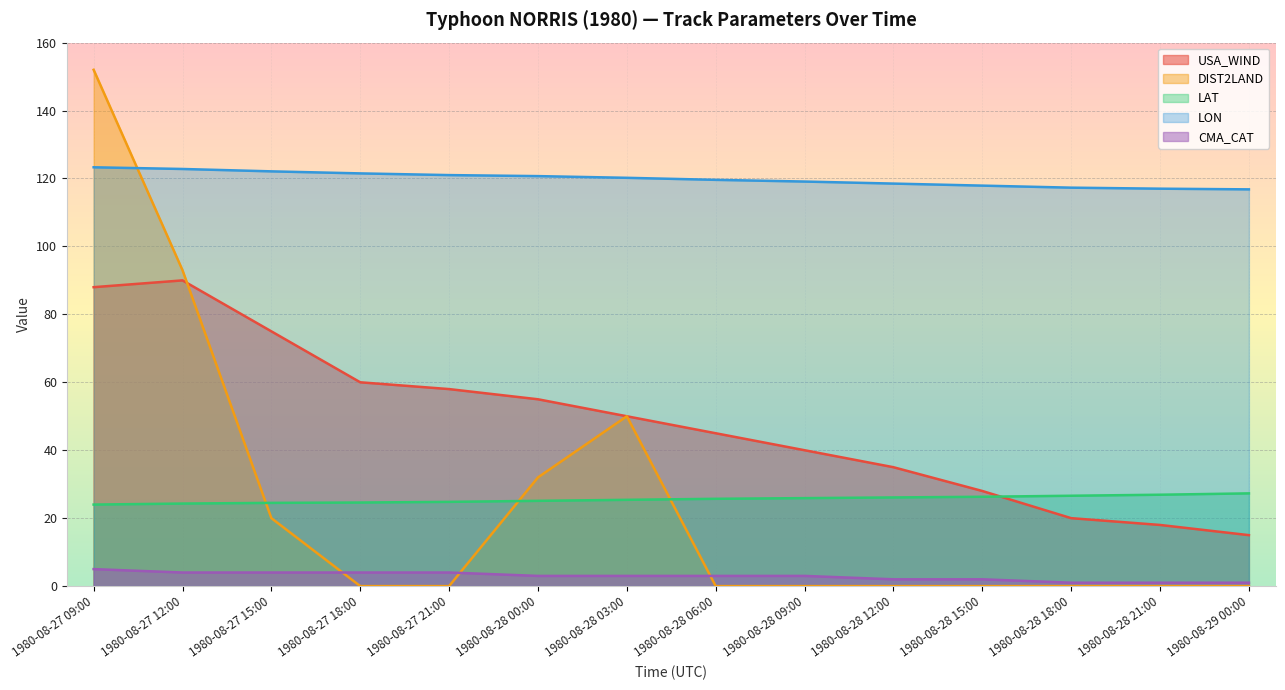

Rank the series by their maximum value, from highest to lowest.

DIST2LAND, LON, USA_WIND, LAT, CMA_CAT